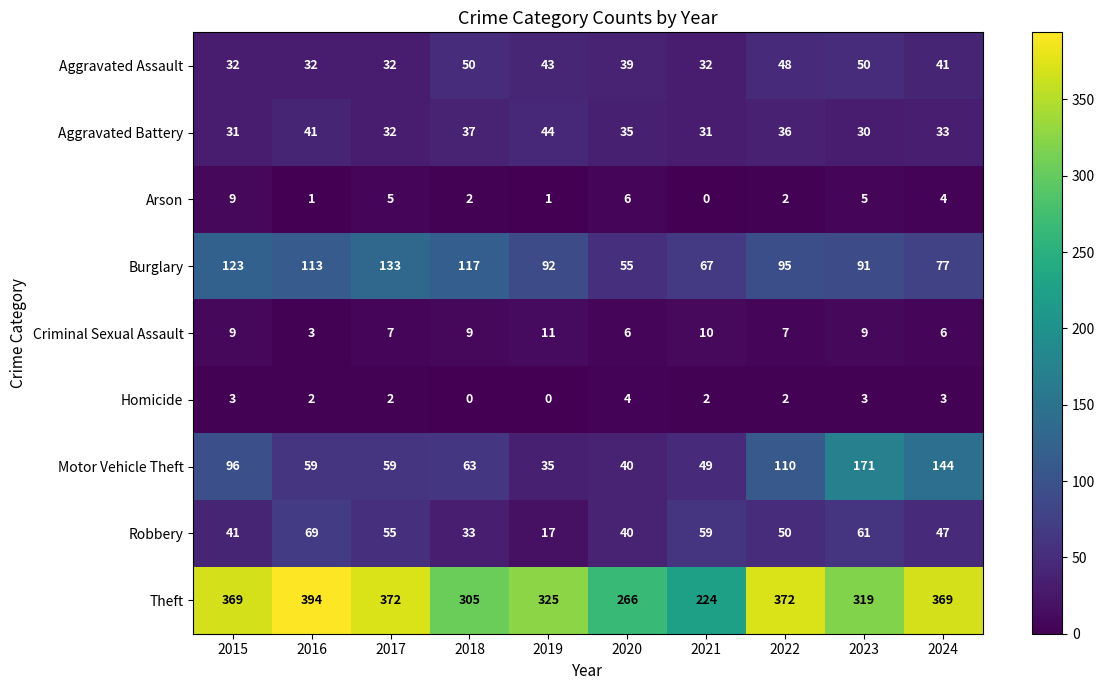

How many data points does each series have?

10